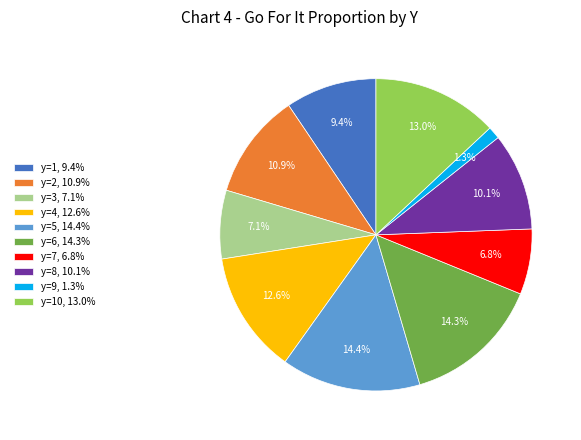

Do y=8, 10.1% and y=6, 14.3% together represent more than half of the pie?

No